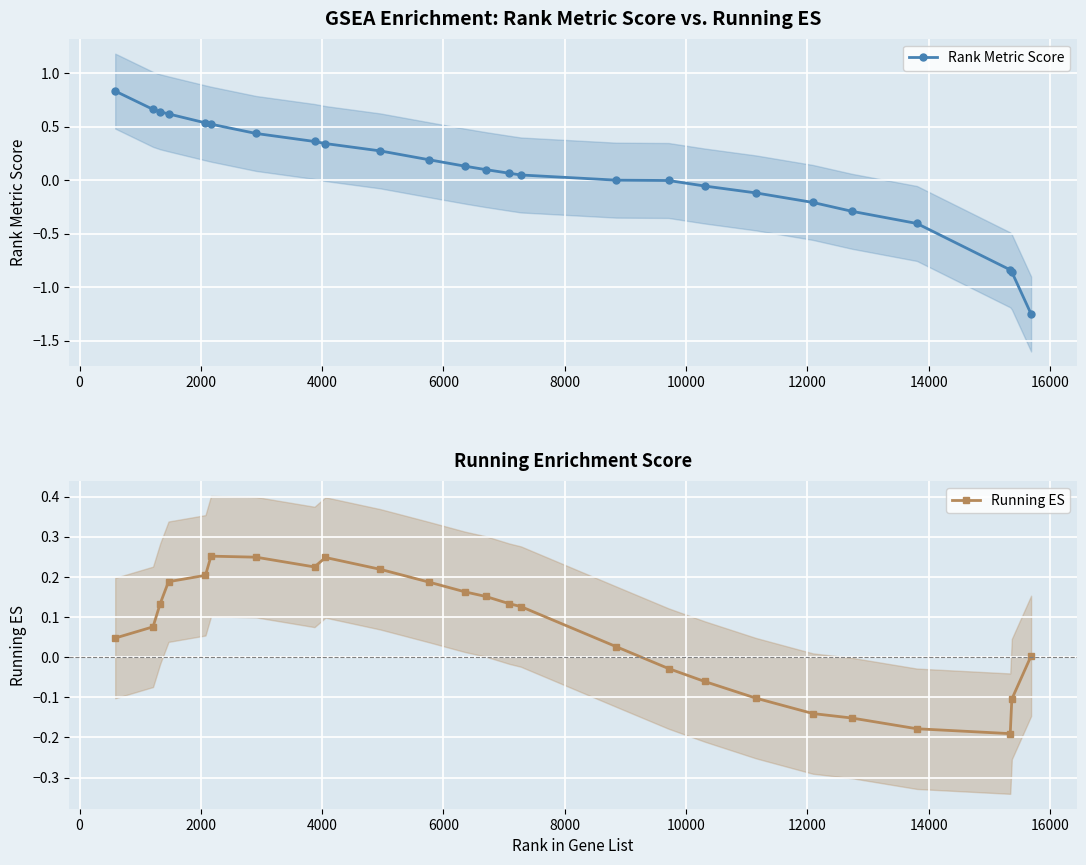

What are all the series names shown in the legend?

Rank Metric Score, Running ES